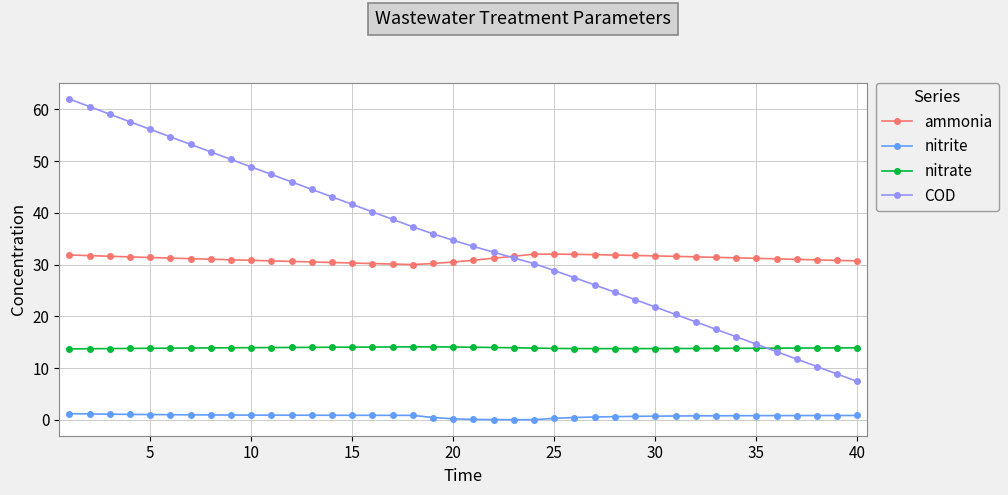

At how many categories does at least one series exceed 6?

40